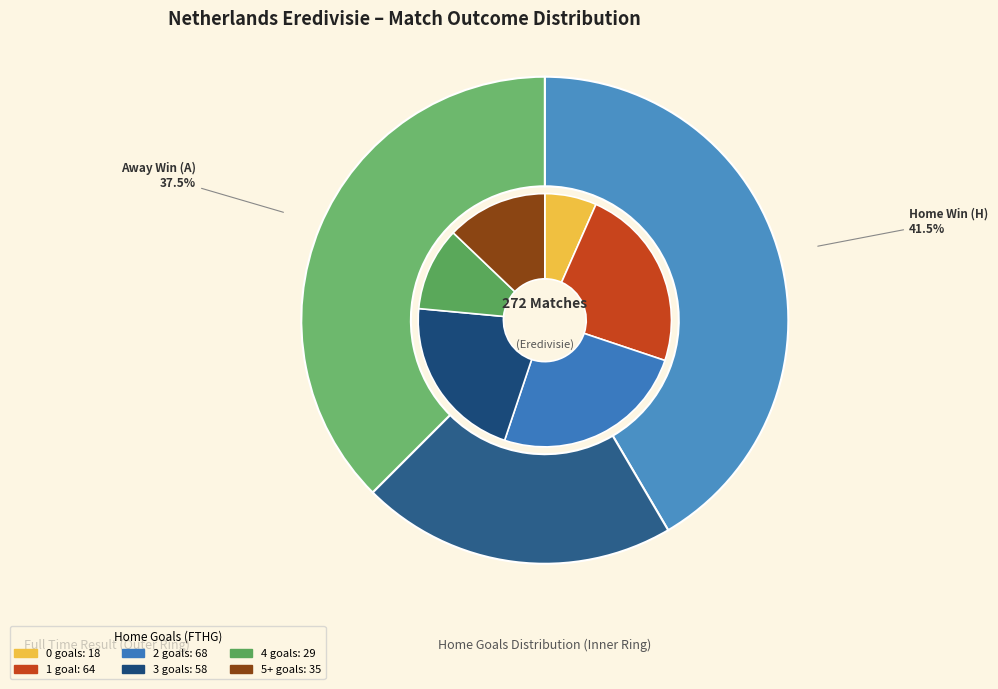

What percentage is NOT represented by H?

58.5%